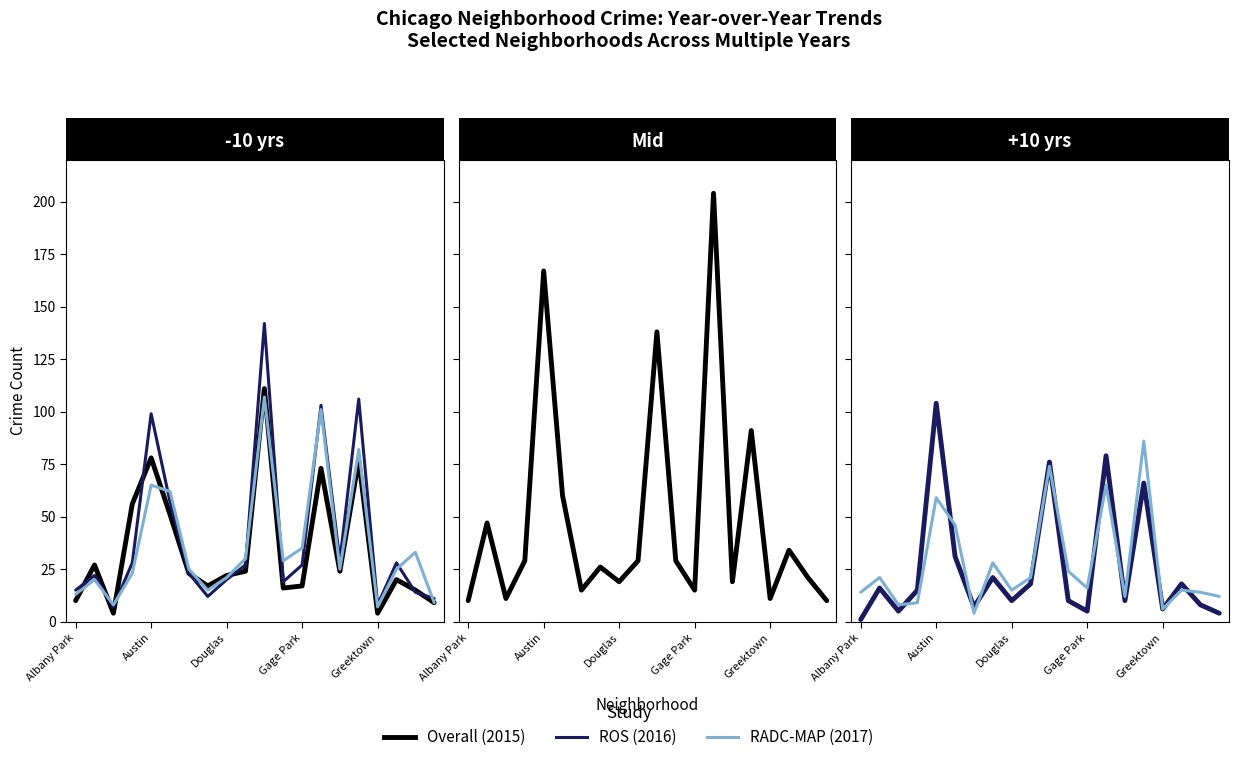

Which category has the lowest value across all series?

Albany Park